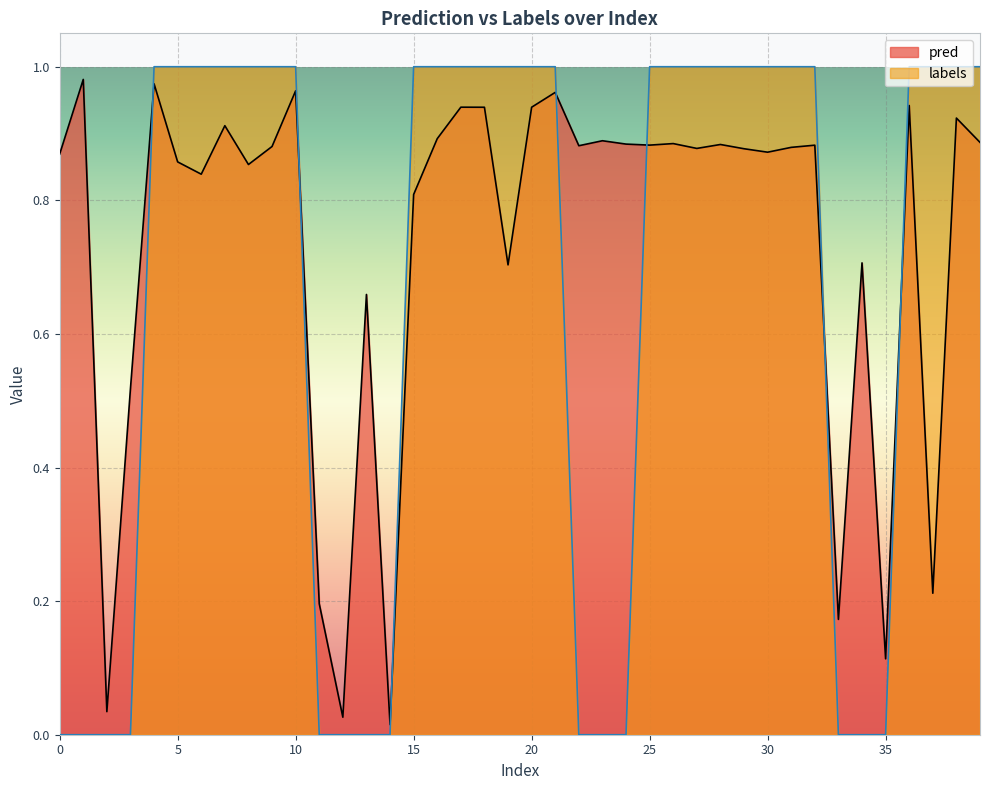

At how many categories does at least one series exceed 0?

40